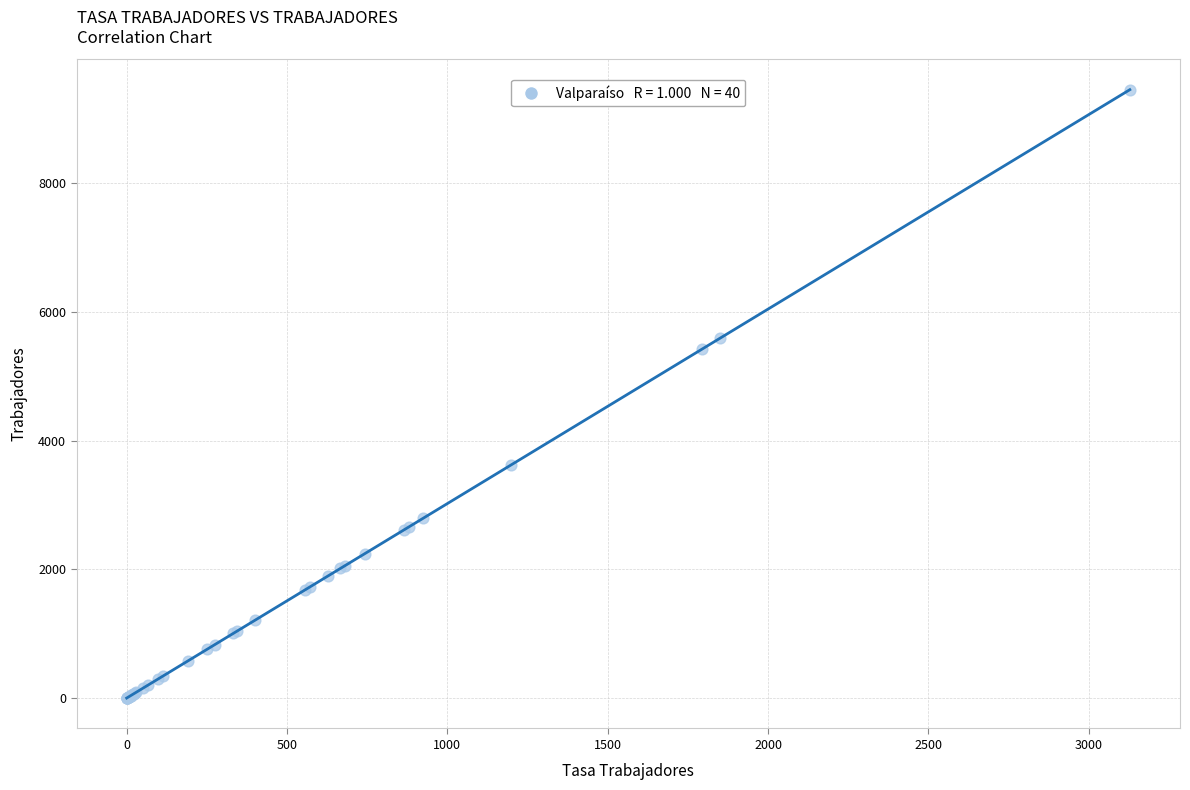

What Y value in the scatter plot is closest to 4726?

5419